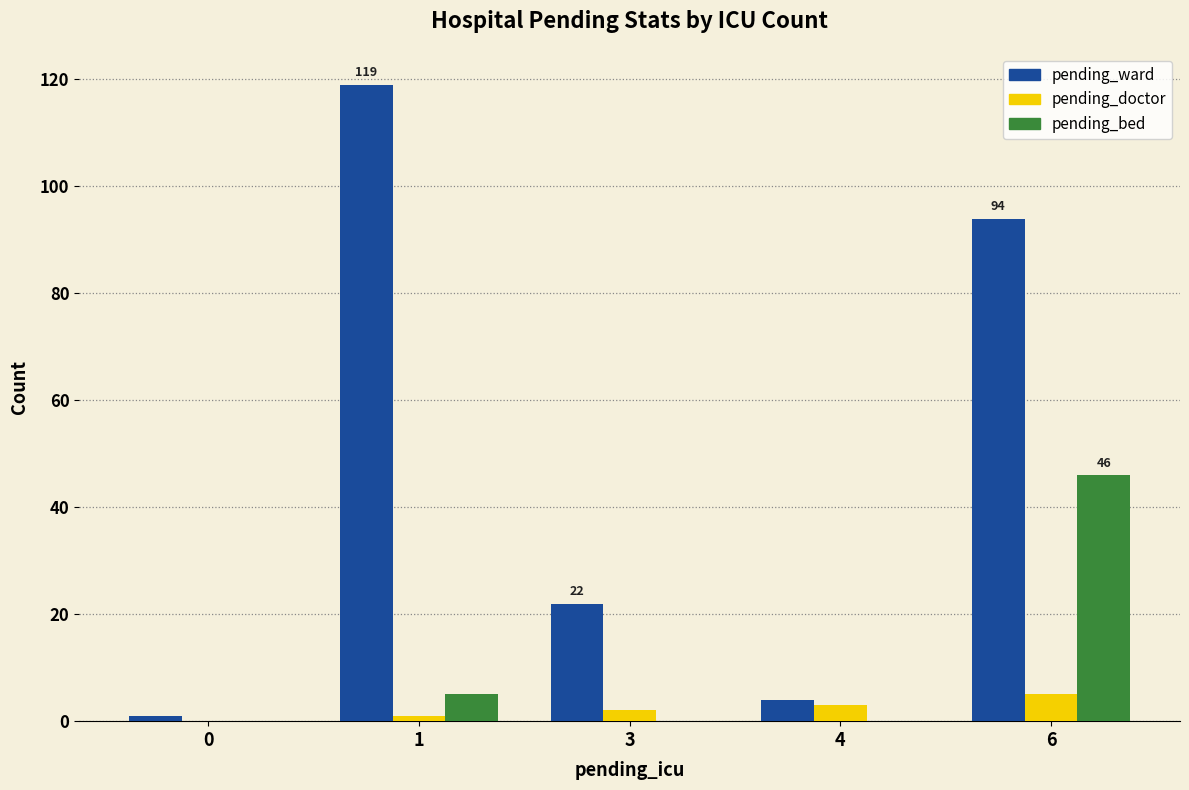

True or false: pending_ward has a value of 22 at 3.

True